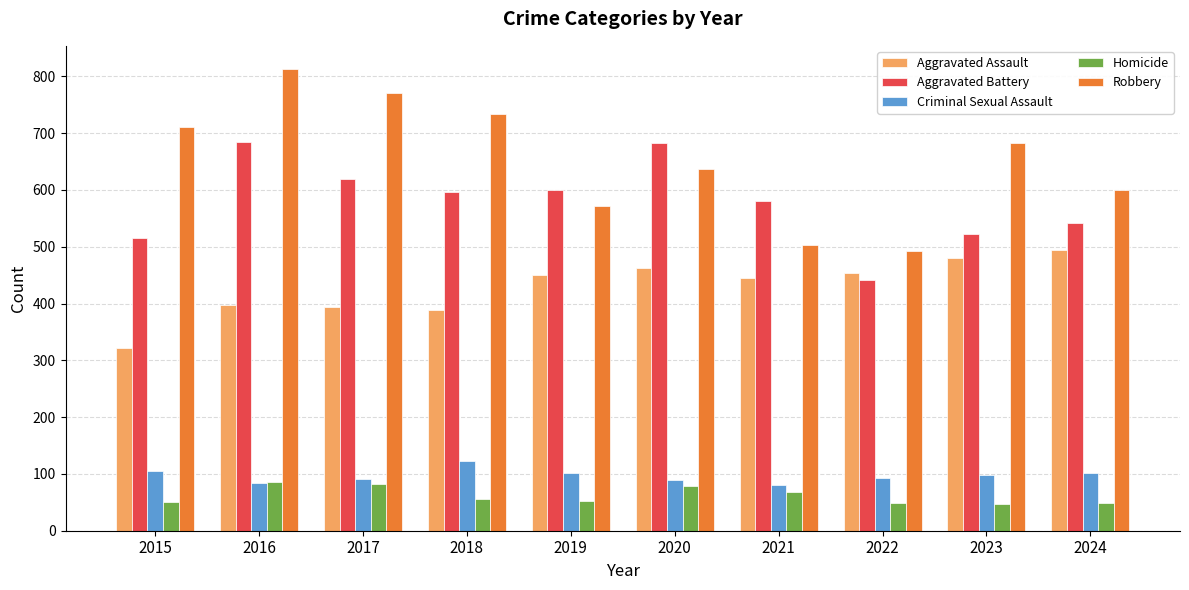

What is the difference between the second highest and second lowest values in the Criminal Sexual Assault series?

21